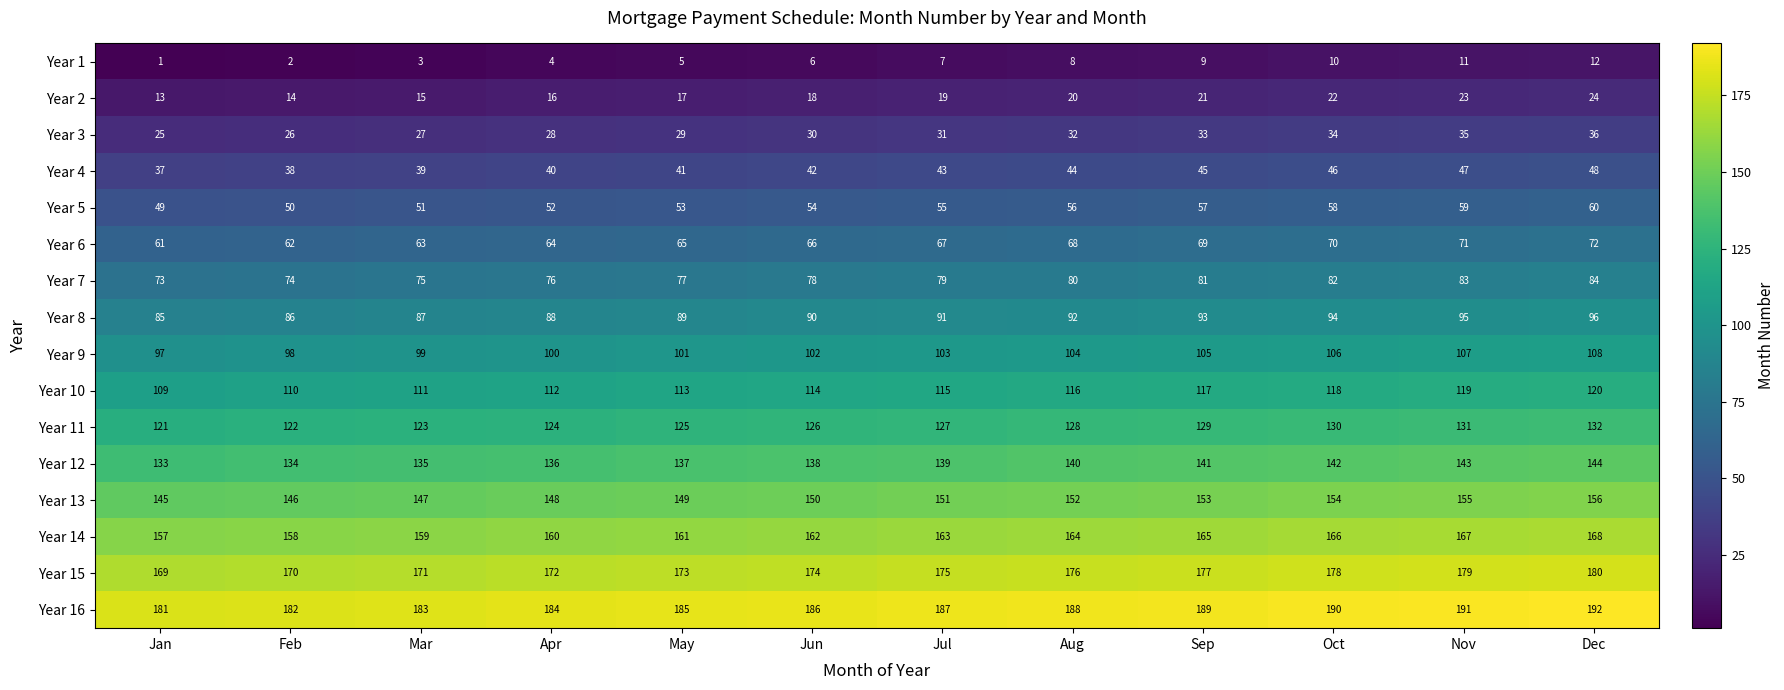

Which series has the largest total across all categories?

Year 16